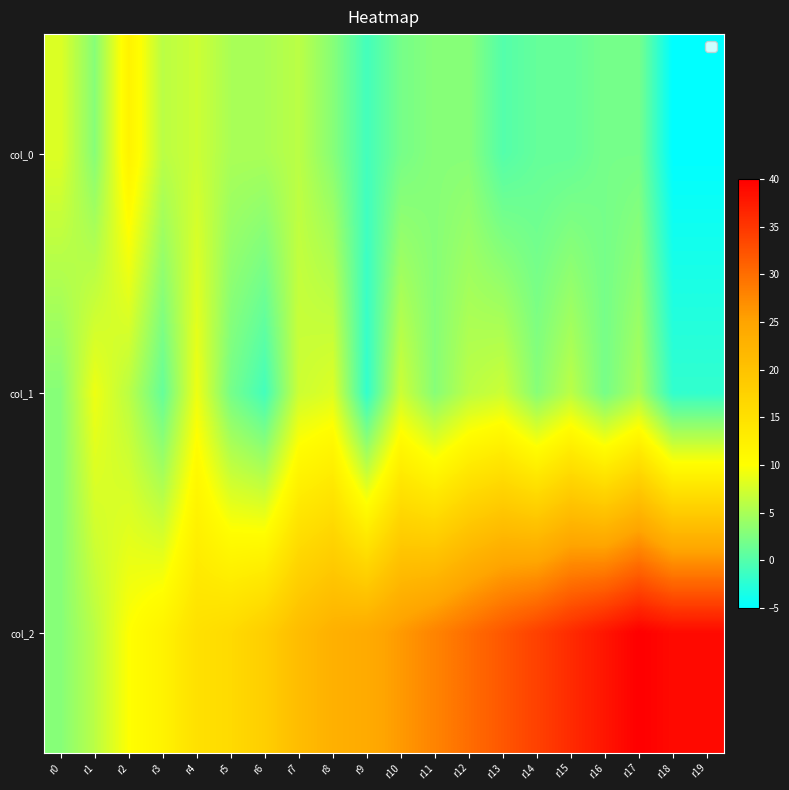

Rank the series at r18 from highest to lowest value.

col_2, col_1, col_0